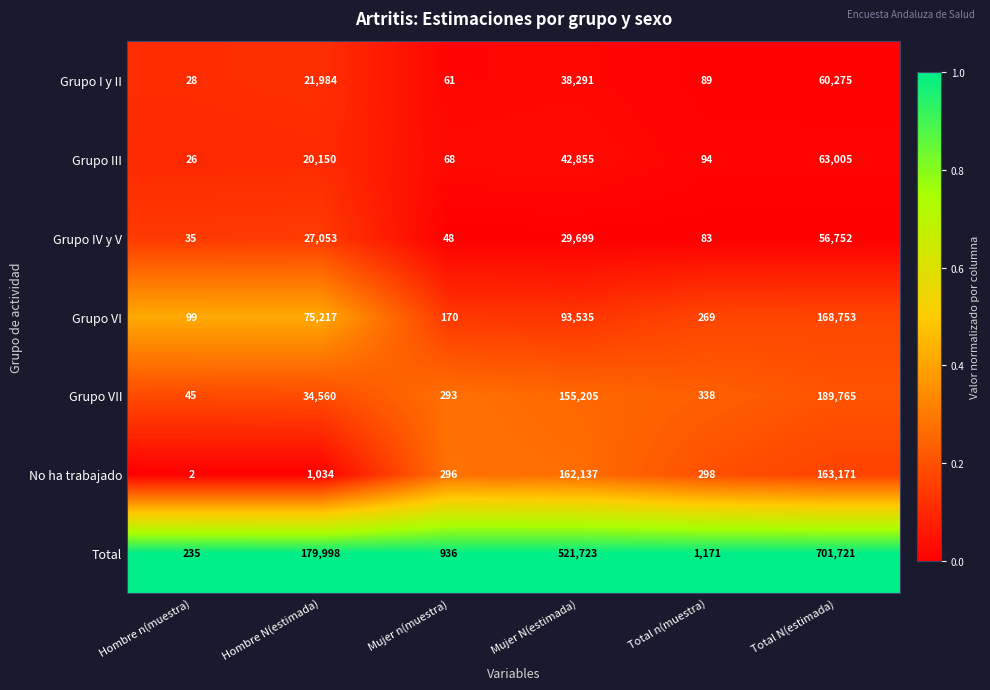

What is the average value of the Grupo IV y V series?

18945